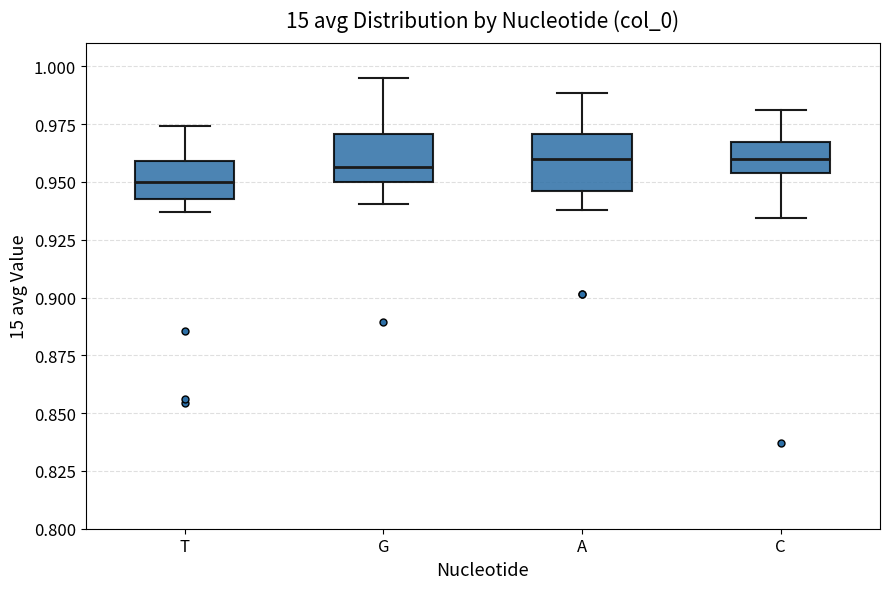

Which box's median line is the lowest?

T